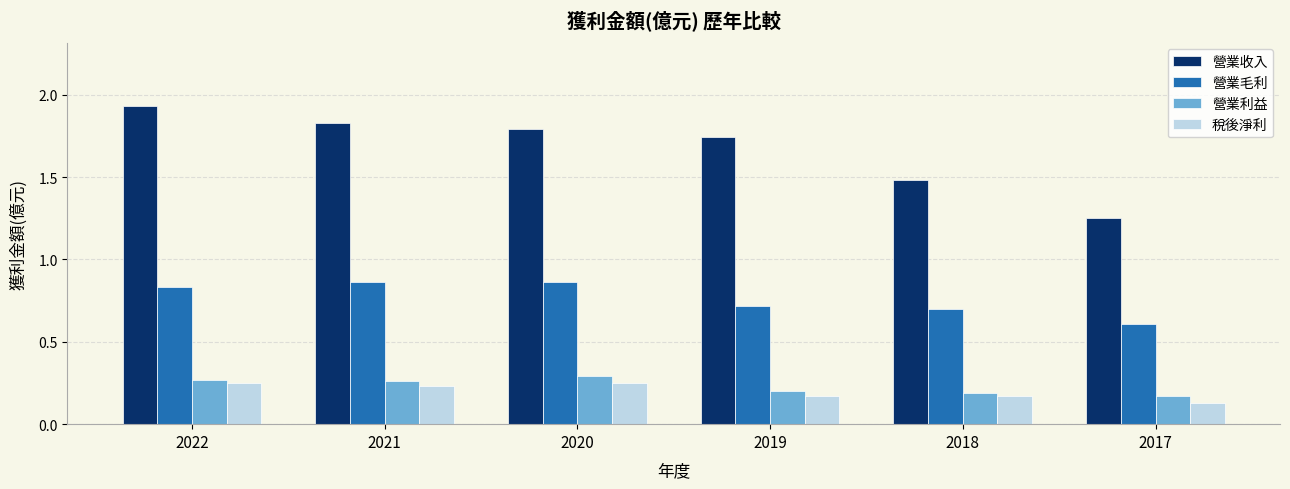

Does the chart contain stacked bars?

No